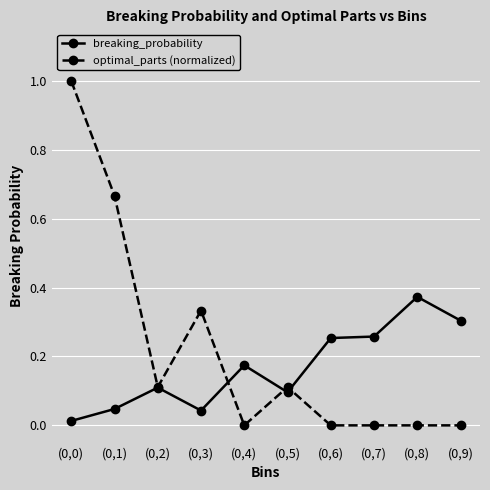

The value of breaking_probability at (0,6) is 0.4. True or false?

False